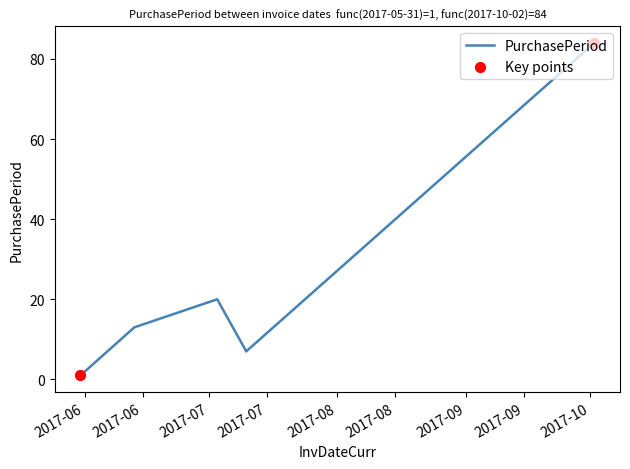

True or false: there are more than 1 points higher than both neighbors.

False